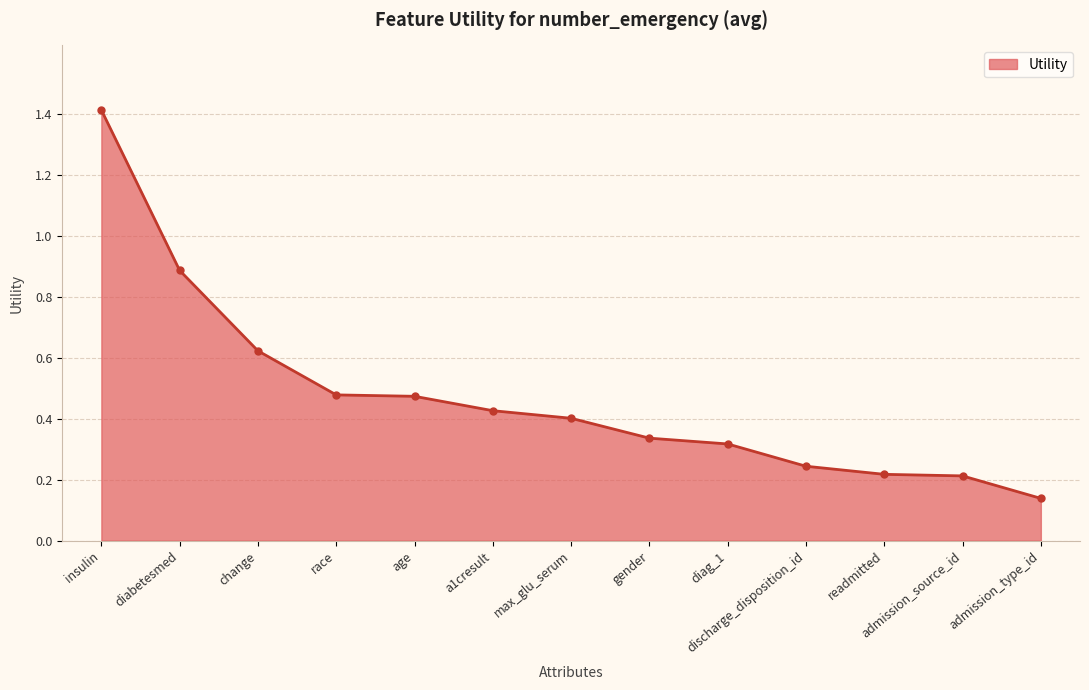

Where is the data nearest to the value 0?

admission_type_id